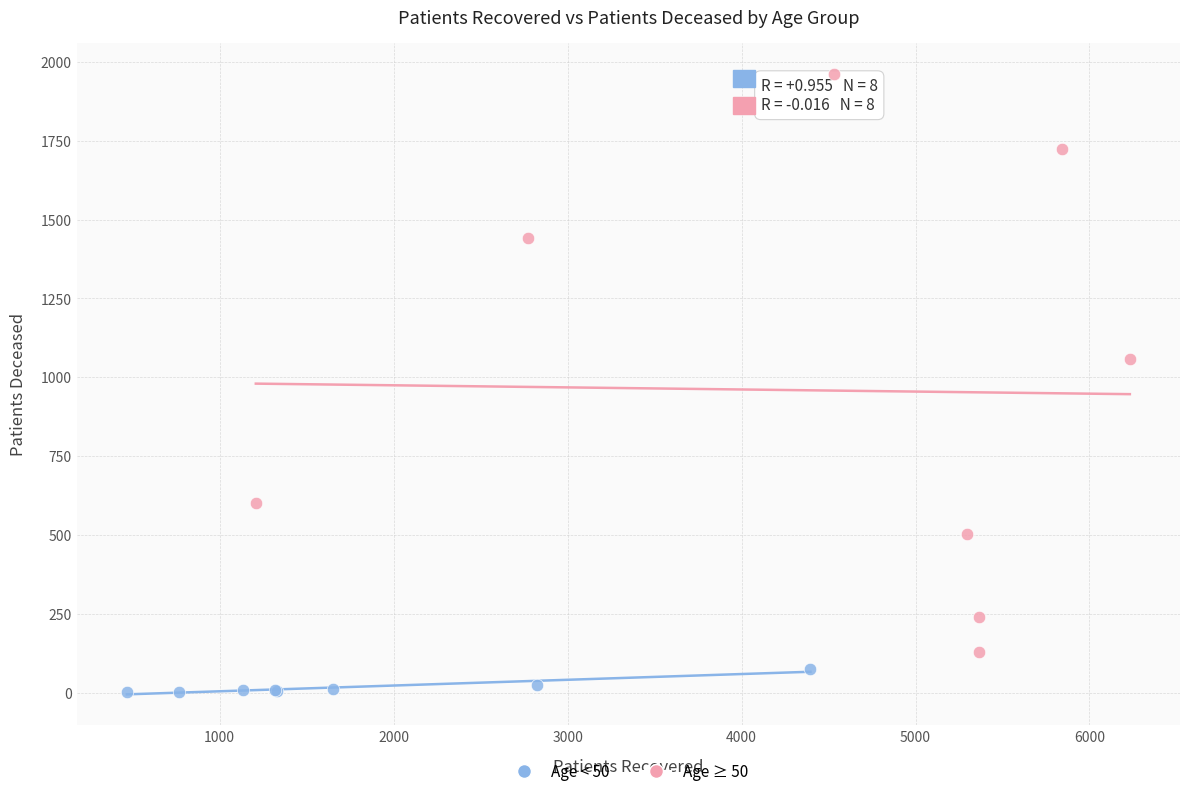

Which series has the widest spread of Y values?

Age ≥ 50